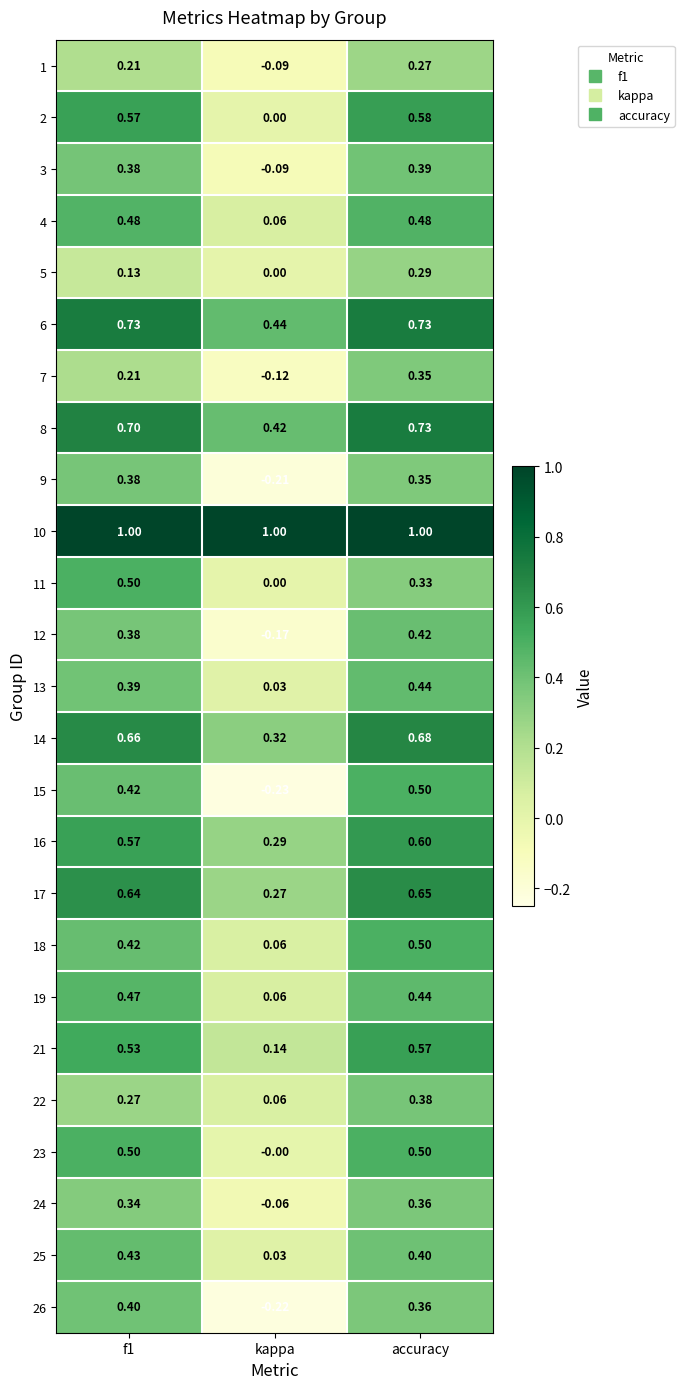

How many categories are shown in the chart?

3